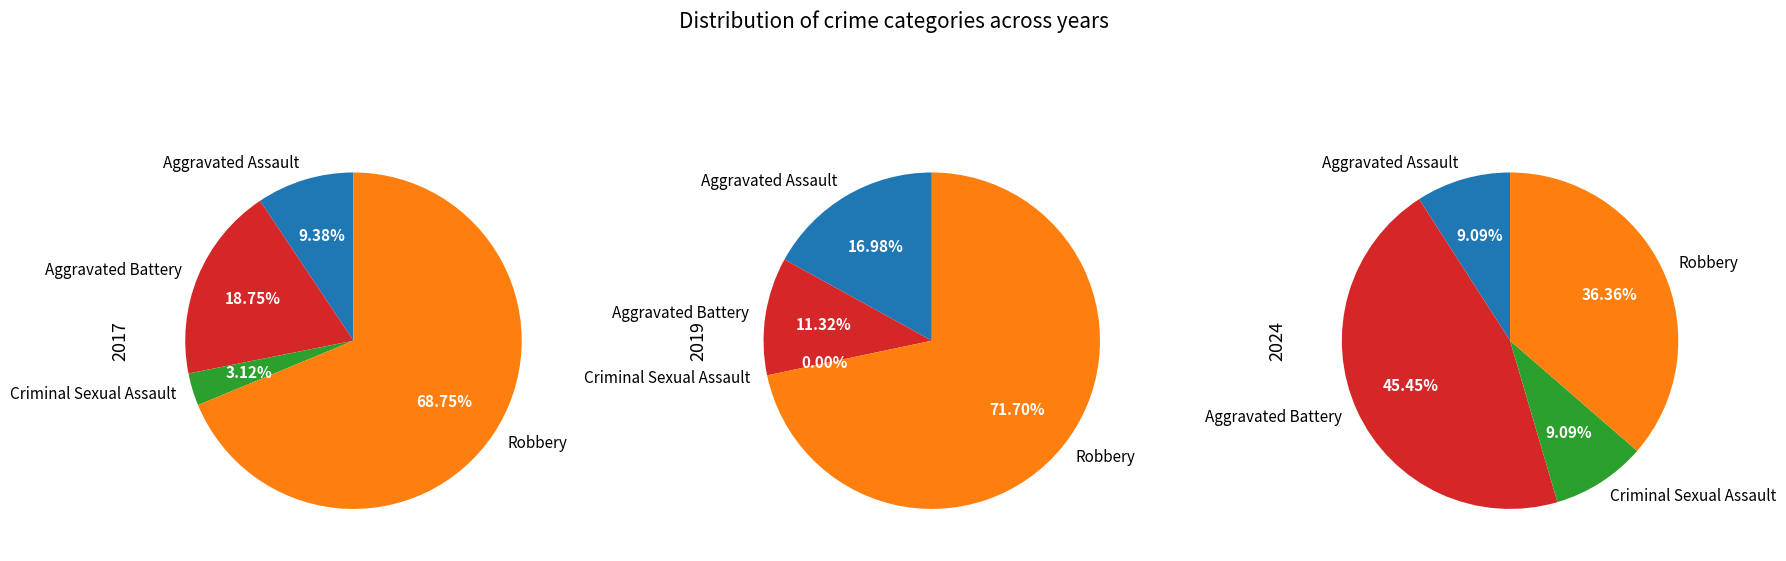

What is the largest slice in the pie chart?

Robbery